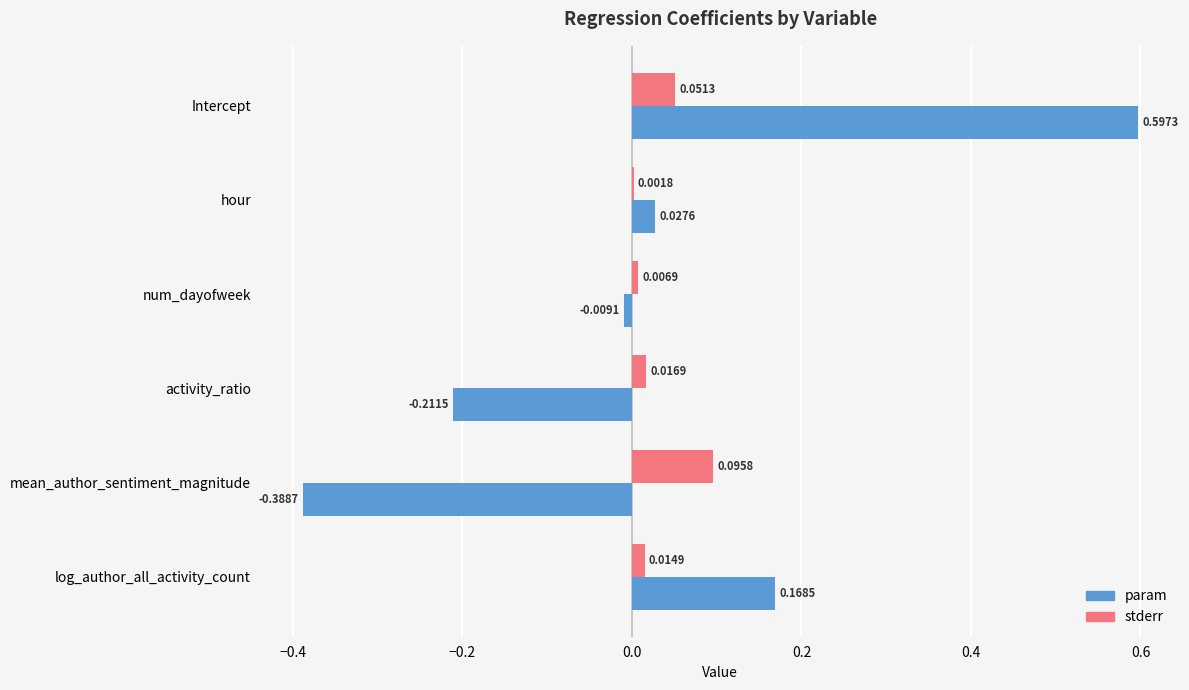

Which series has the largest total across all categories?

stderr